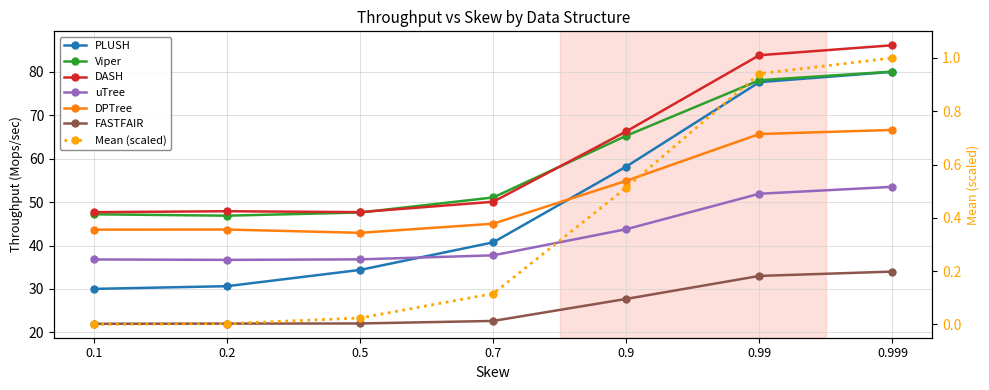

Which series has the widest spread of values?

PLUSH